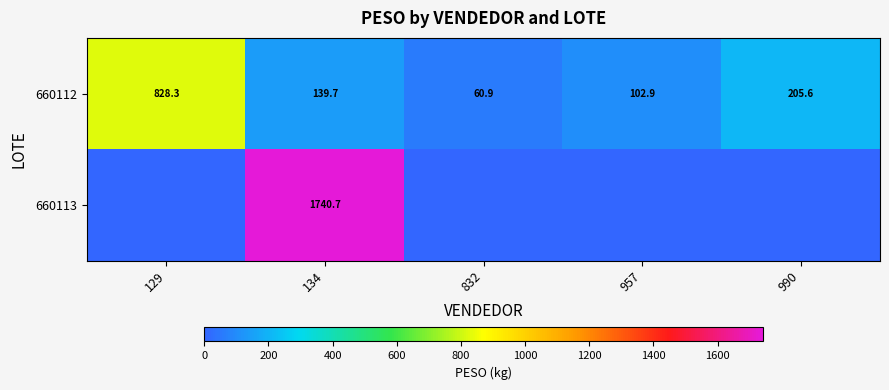

What is the spread (max minus min) of values at 134?

1601.0